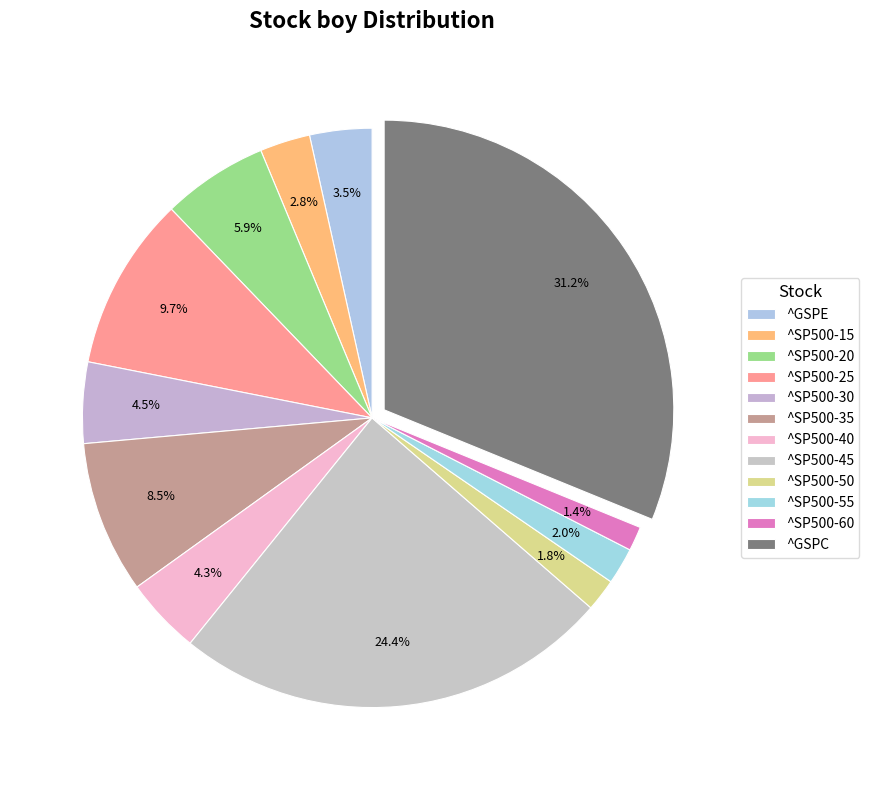

How many segments does this pie chart have?

12